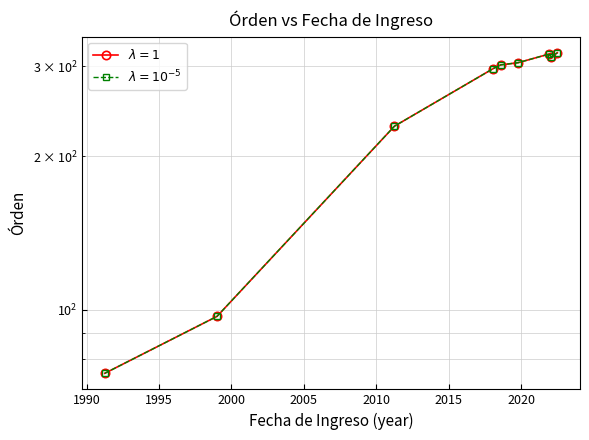

What is the greatest value displayed?

319